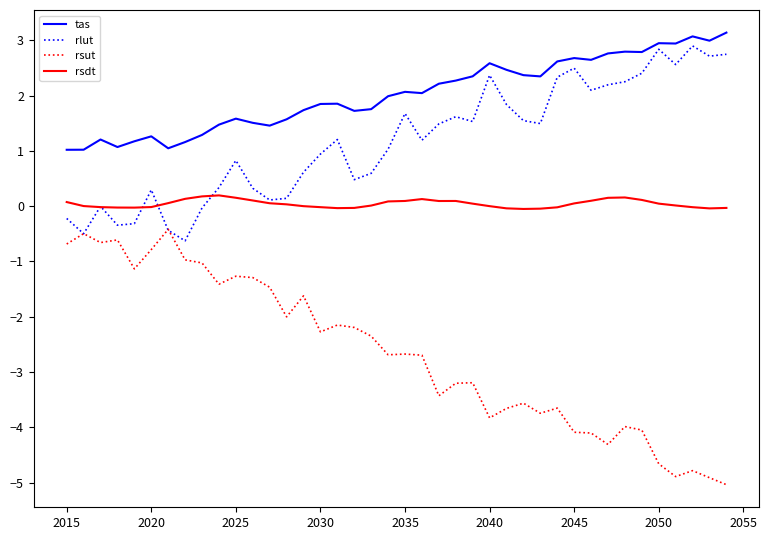

Rank the series by their average value, from highest to lowest.

tas, rlut, rsdt, rsut